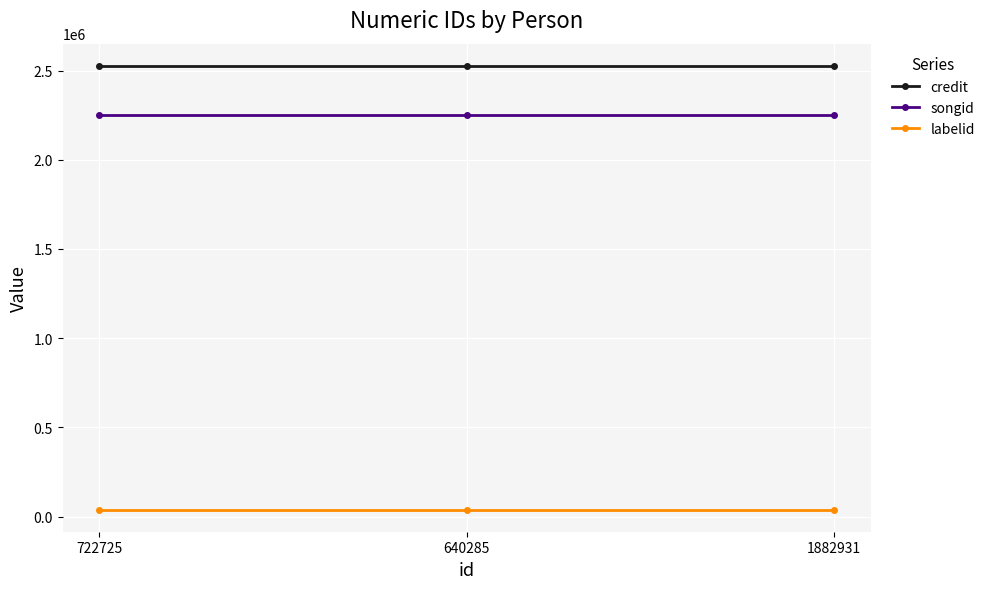

What is the sum of all songid values?

6747630